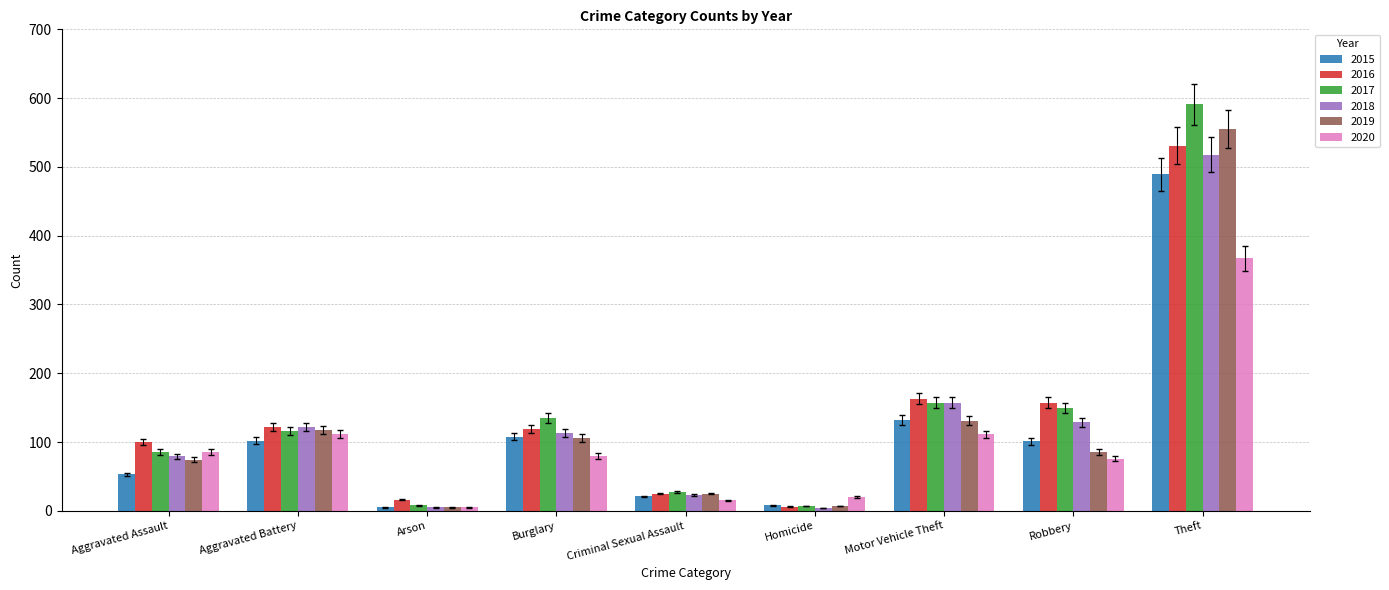

At which category is the sum across all series the highest?

Theft